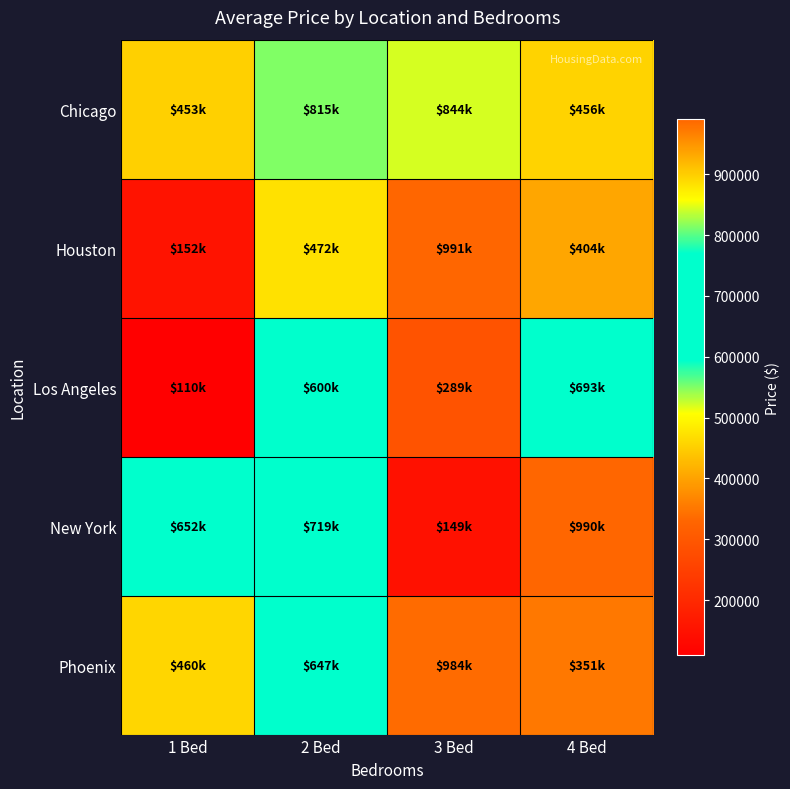

Rank the series at 3 Bed from lowest to highest value.

New York, Los Angeles, Chicago, Phoenix, Houston